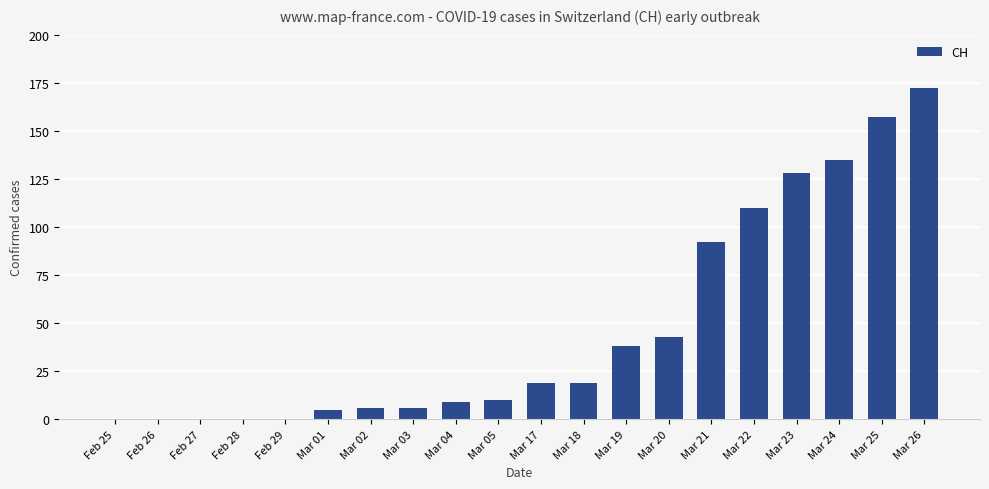

Approximately how many times larger is the value at Mar 19 compared to Mar 01?

7.6